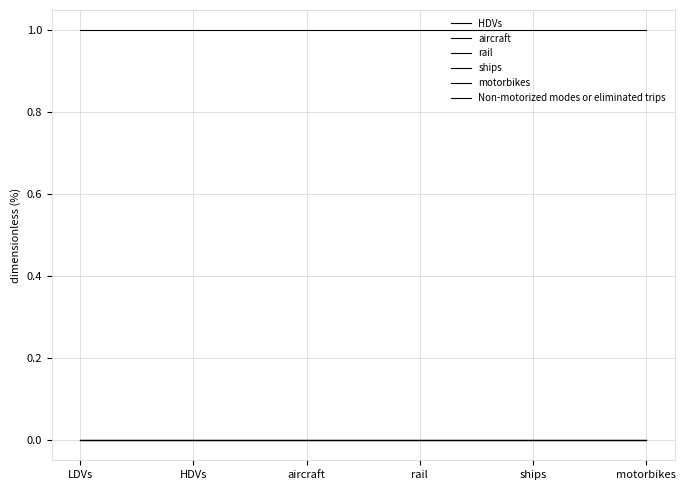

Is this an area chart (filled region under the line)?

No